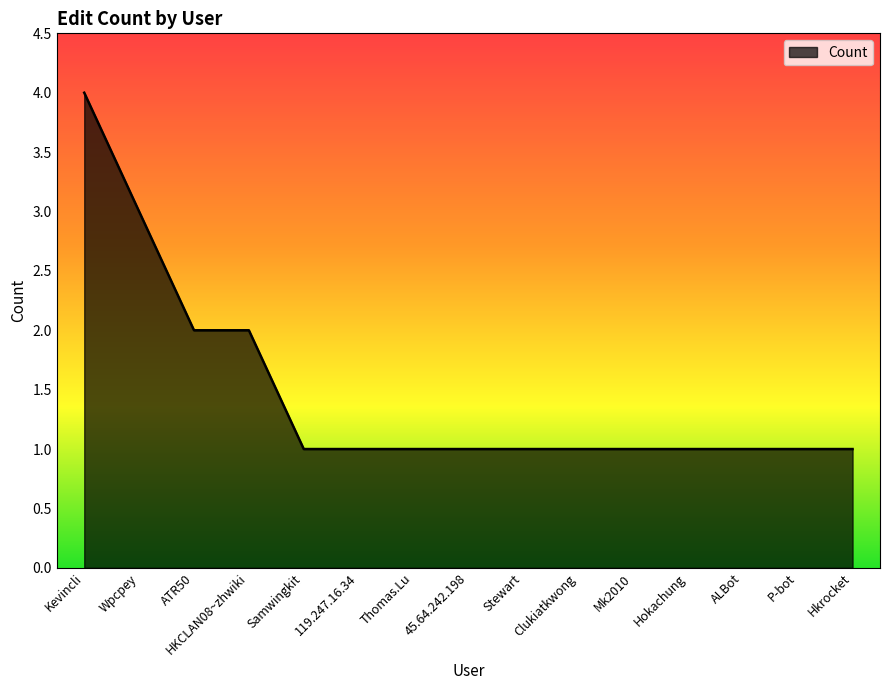

How many categories are shown in the chart?

15